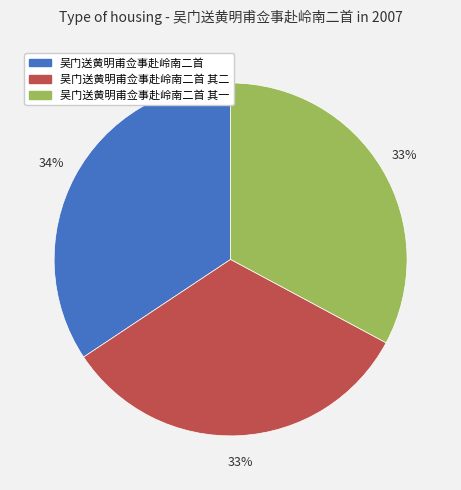

How many segments does this pie chart have?

3